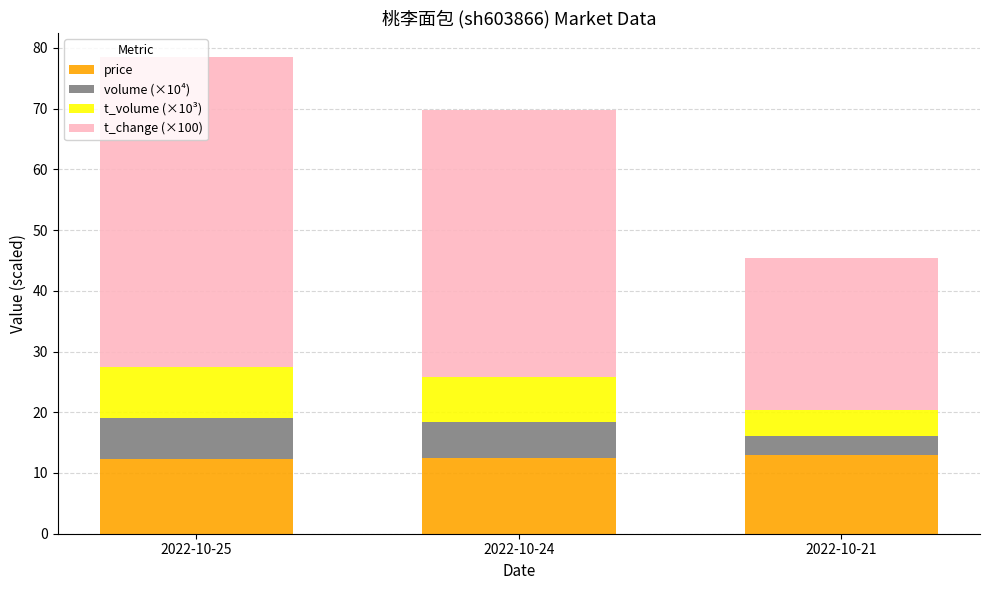

True or false: price has a value of 12.3 at 2022-10-25.

True